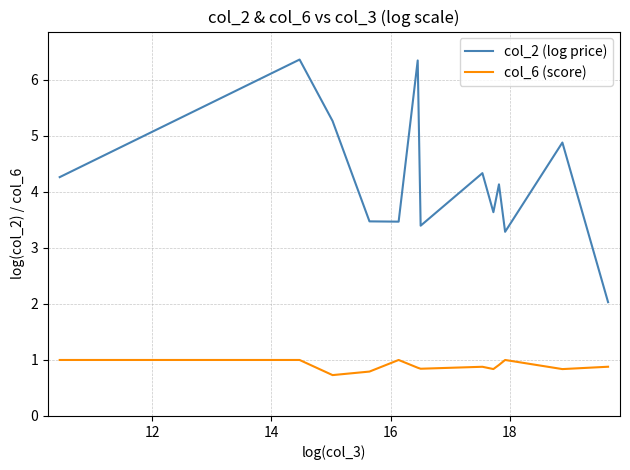

What is the smallest value displayed?

0.7